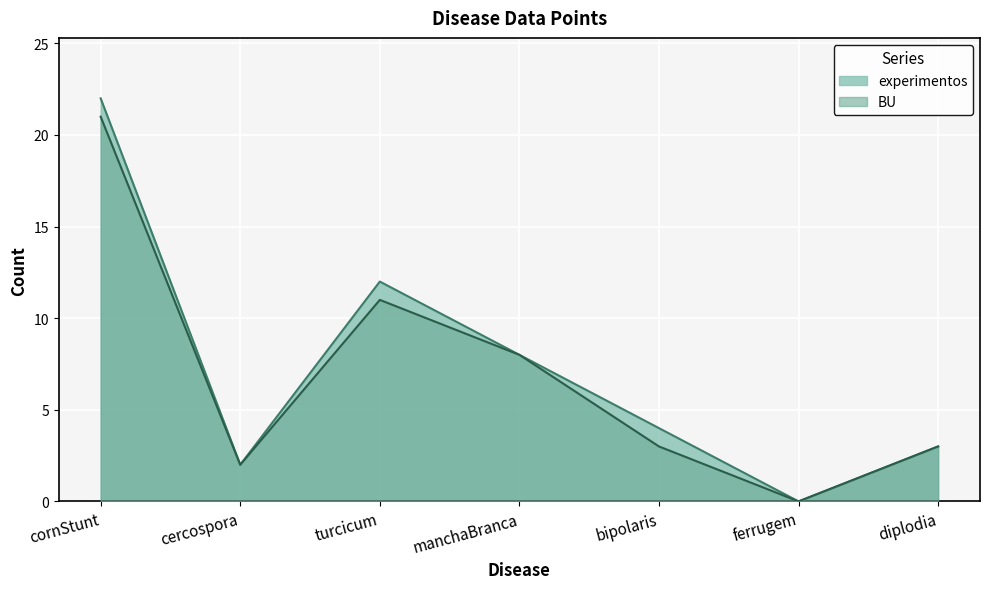

Is it true that BU equals 10 at ferrugem?

False